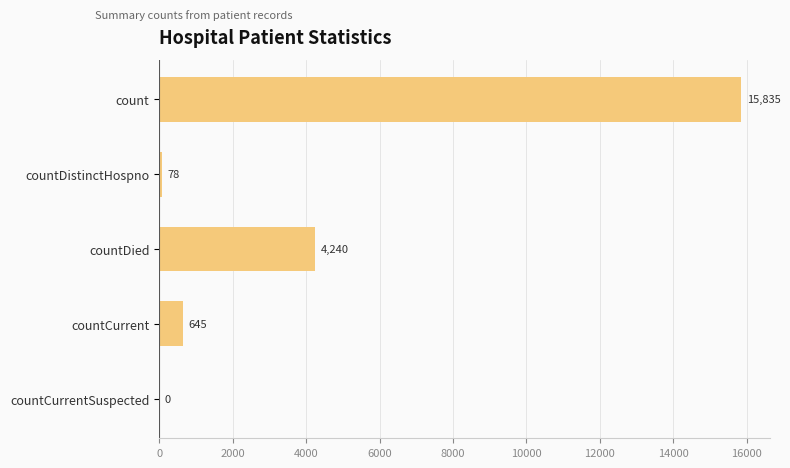

Reading top to bottom, transcribe all the data shown in this chart.

count=15835	countDistinctHospno=78	countDied=4240	countCurrent=645	countCurrentSuspected=0